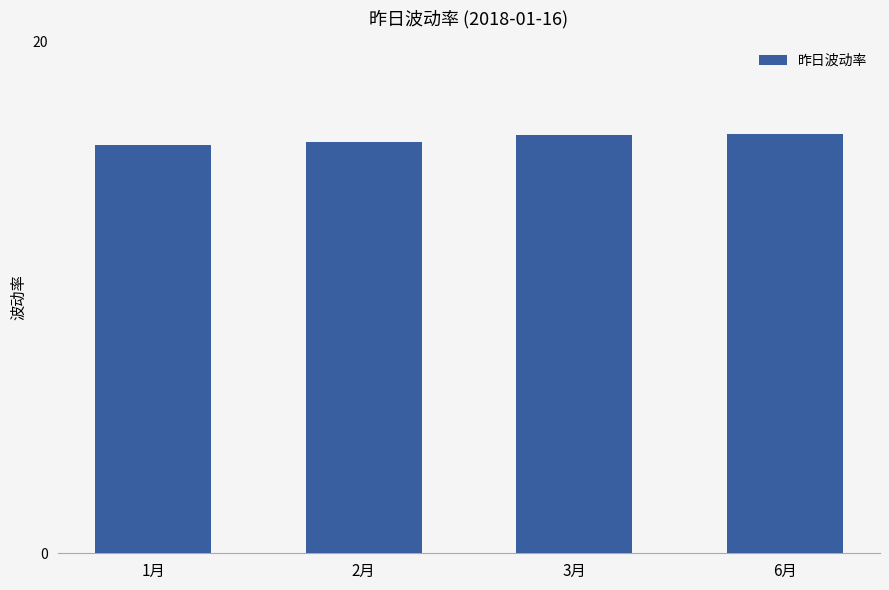

Read the value at 6月.

16.4